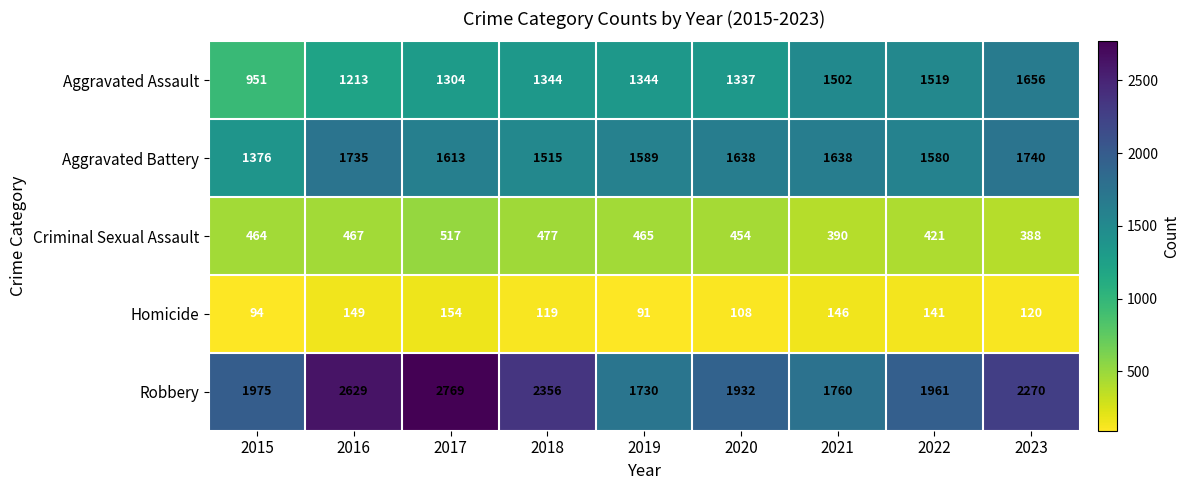

At 2020, list the series in order from largest to smallest.

Robbery, Aggravated Battery, Aggravated Assault, Criminal Sexual Assault, Homicide